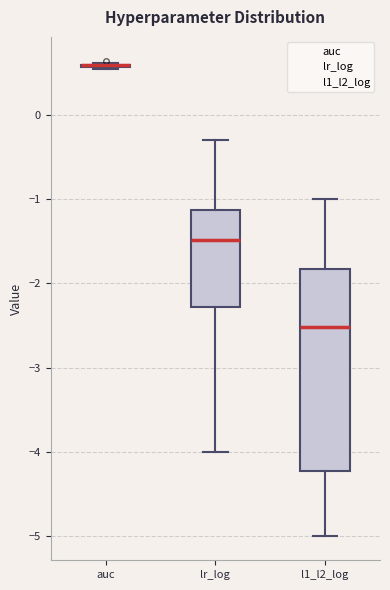

Comparing the boxes themselves (not the whiskers), which one is the tallest?

l1_l2_log